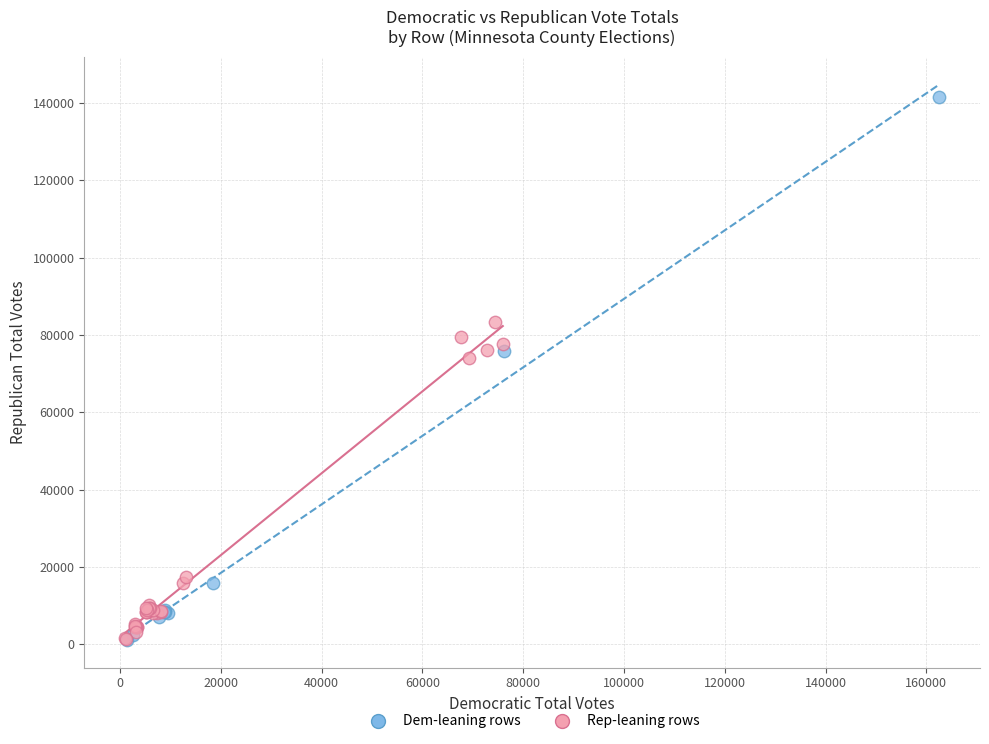

Which series has the largest Y range (max minus min)?

Dem-leaning rows